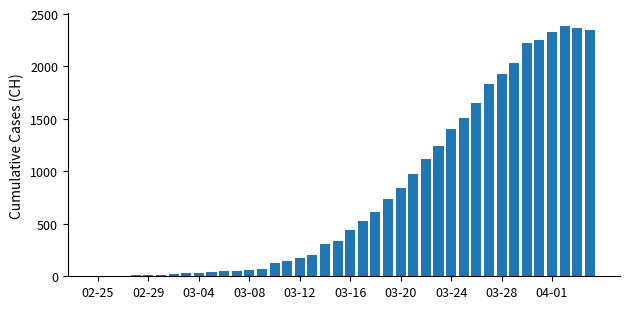

What is the sum of all values?

32444